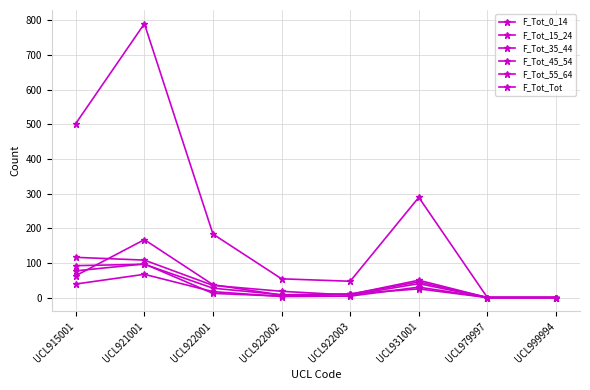

At which label does F_Tot_15_24 first exceed 17?

UCL915001